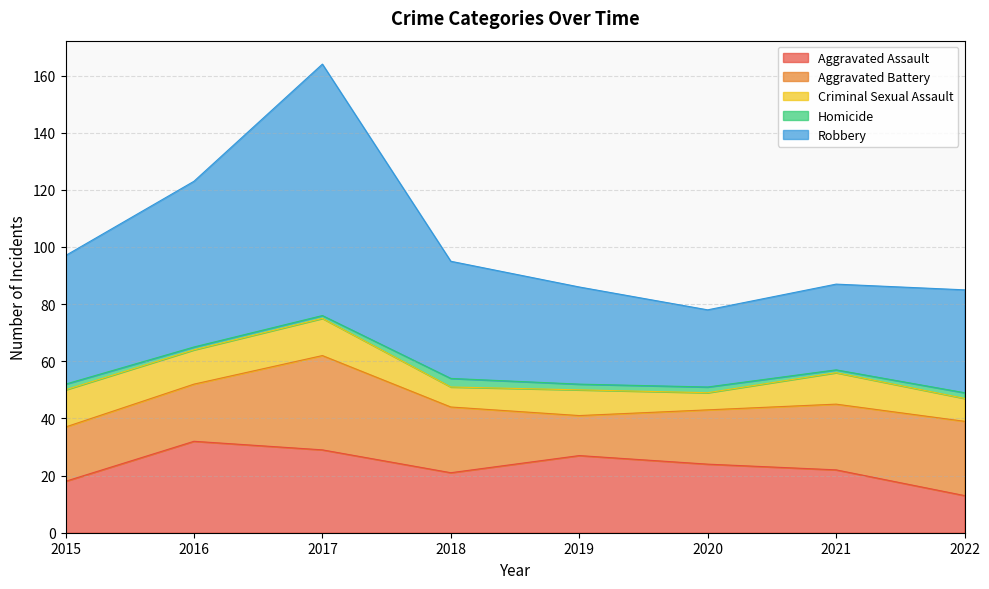

At which label does Homicide reach its minimum?

2016